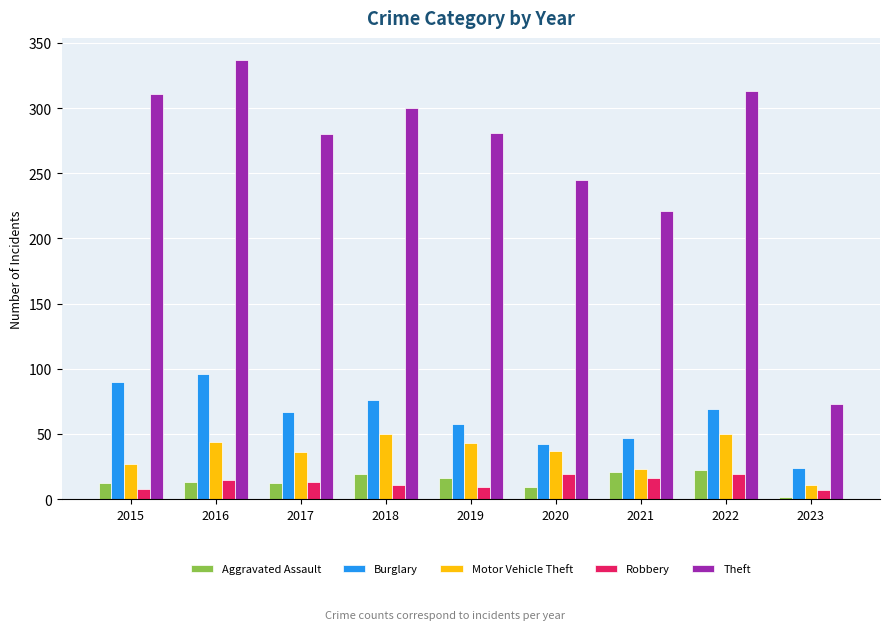

How many categories are shown in the chart?

9